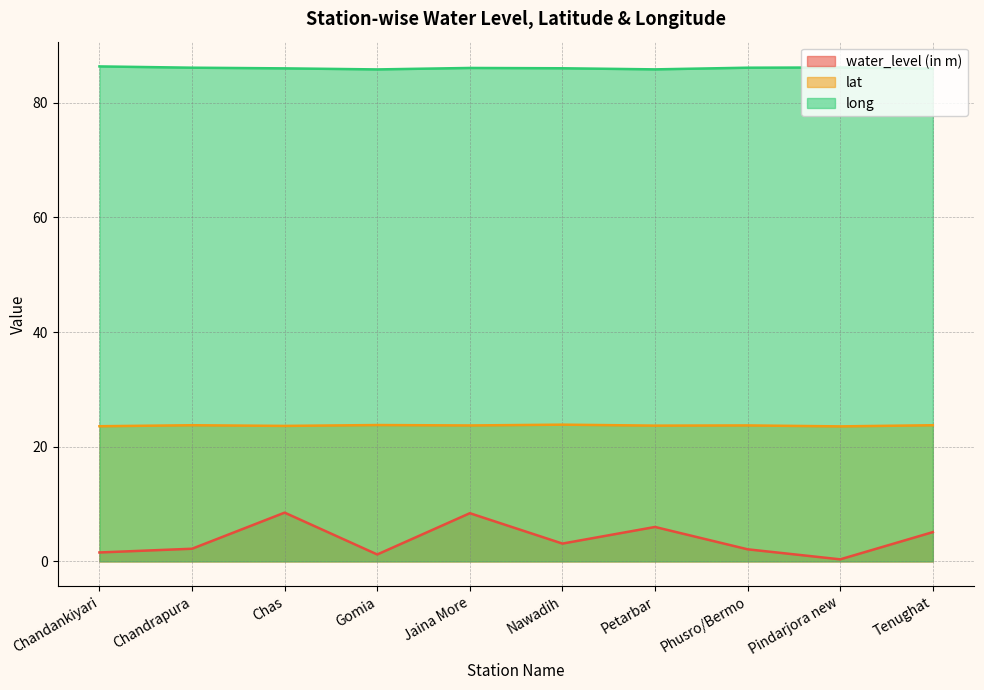

What is the total value across all series at Tenughat?

114.8